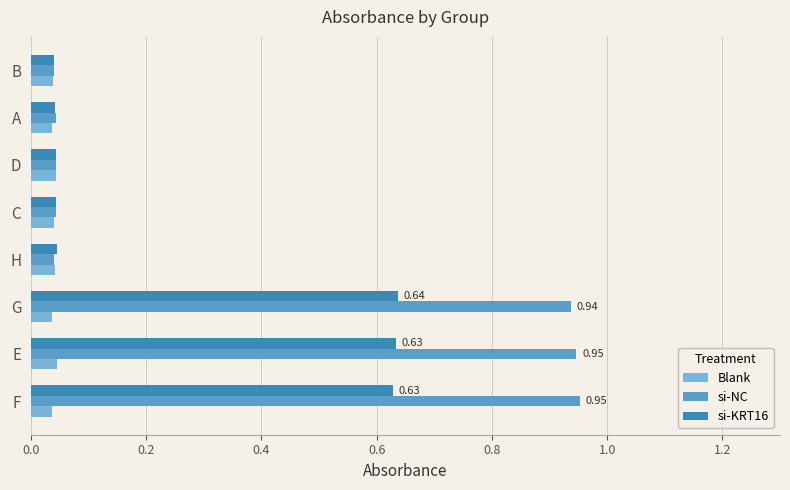

What is the sum of all Blank values?

0.3